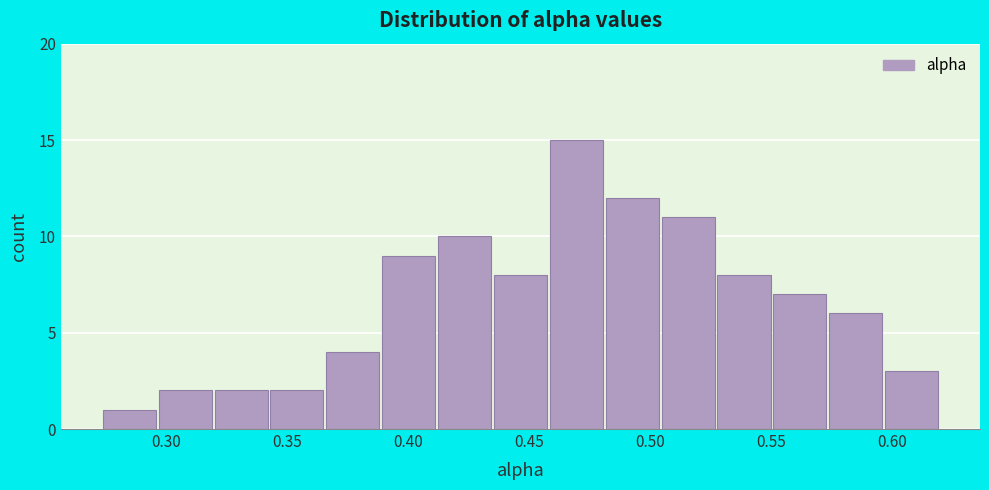

Reading left to right, list every bar in this chart as the range it spans on the x-axis followed by its height. Neither the bar edges nor the heights are printed on the chart, so give them approximately, as read against the axes.

0.275 to 0.295: 1
0.295 to 0.320: 2
0.320 to 0.345: 2
0.345 to 0.365: 2
0.365 to 0.390: 4
0.390 to 0.410: 9
0.410 to 0.435: 10
0.435 to 0.460: 8
0.460 to 0.480: 15
0.480 to 0.505: 12
0.505 to 0.530: 11
0.530 to 0.550: 8
0.550 to 0.575: 7
0.575 to 0.595: 6
0.595 to 0.620: 3